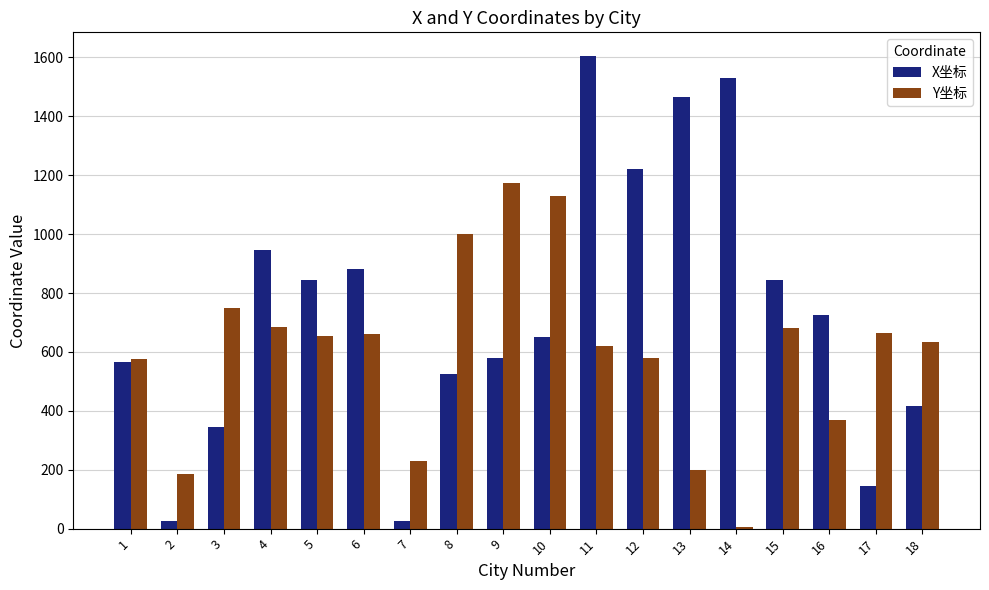

What is the sum of all X坐标 values?

13335